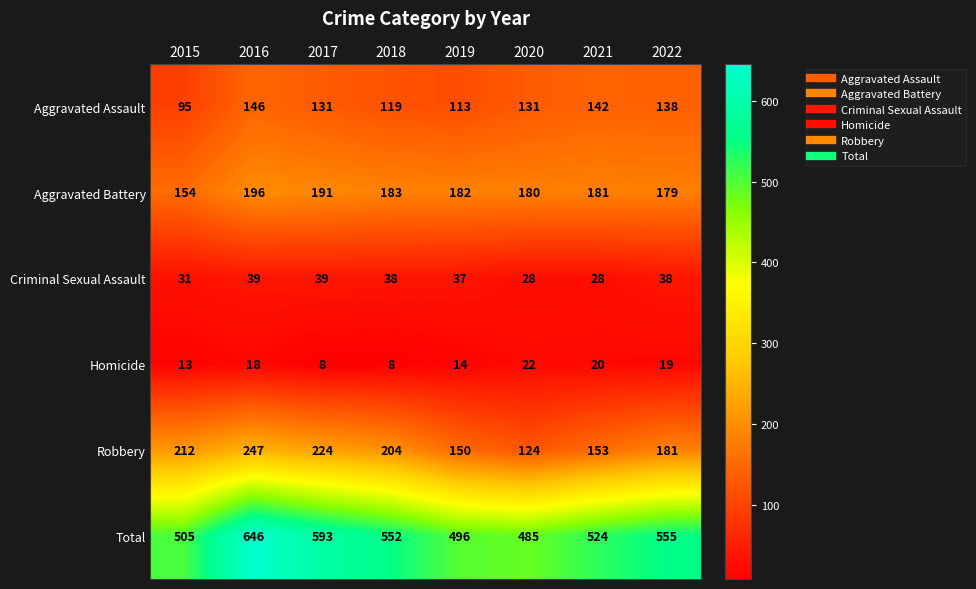

What is the average value of the Aggravated Assault series?

127